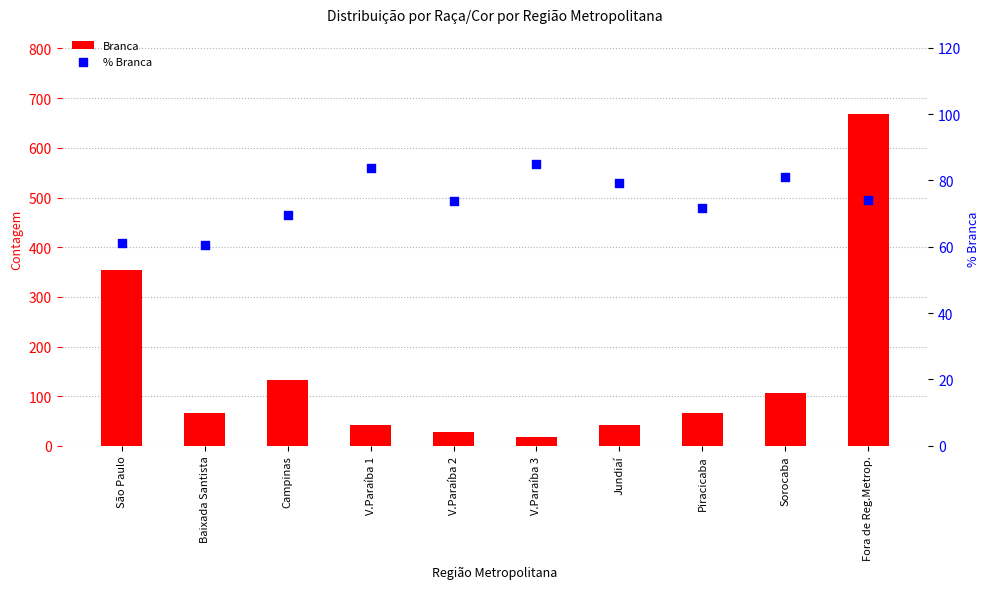

Which series has the widest spread of Y values?

Branca